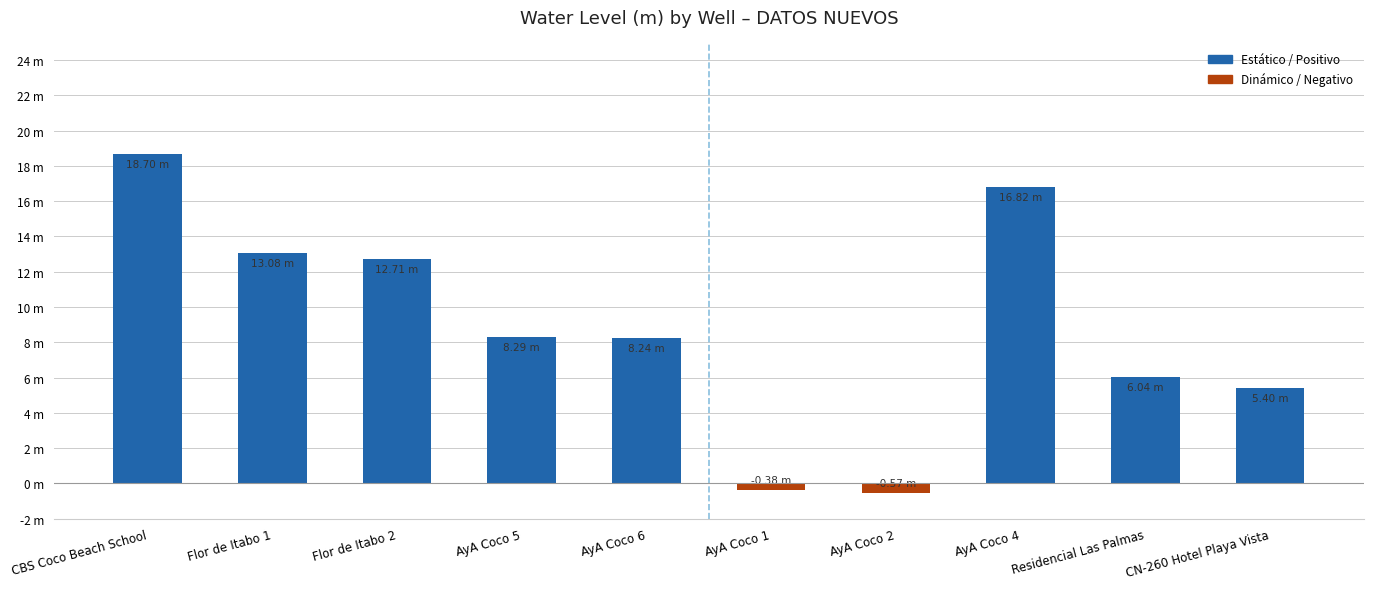

What is the difference between the maximum and second lowest values in the DATOS NUEVOS series?

19.1